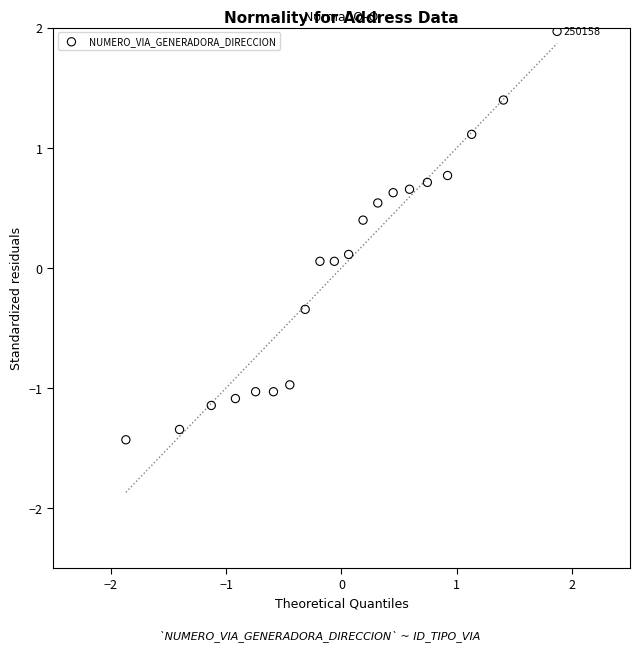

What is the range of Y values (max minus min)?

3.4